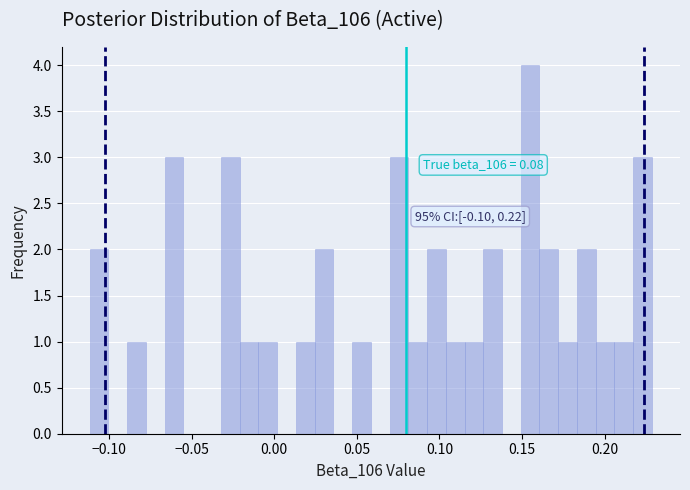

Read against the x-axis, roughly where is the centre of the tallest bar?

0.155